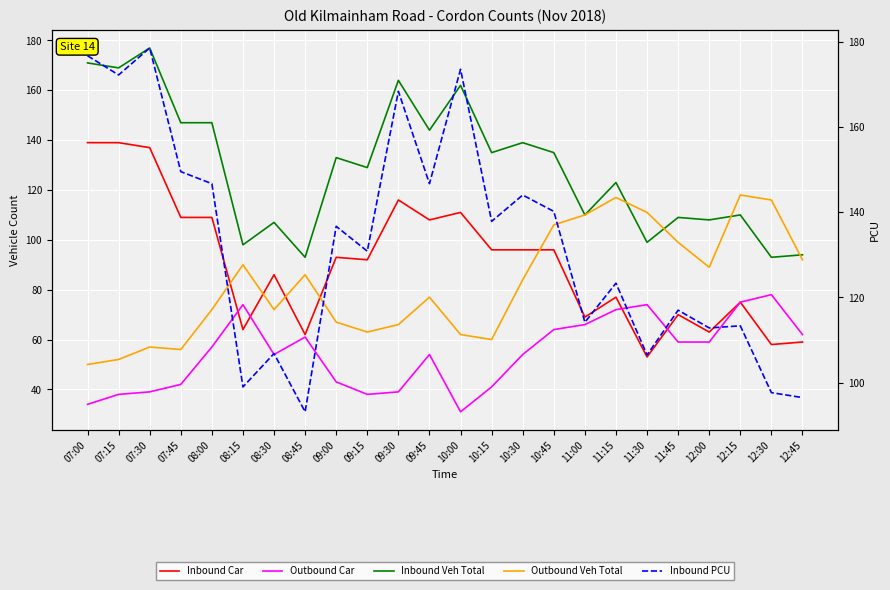

What is the difference between the maximum and second lowest values in the Inbound Veh Total series?

84.0